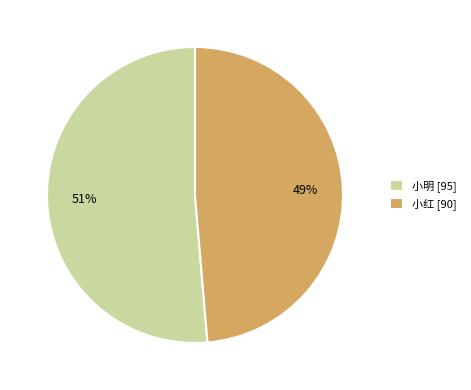

Rank the categories by value from highest to lowest.

小明, 小红